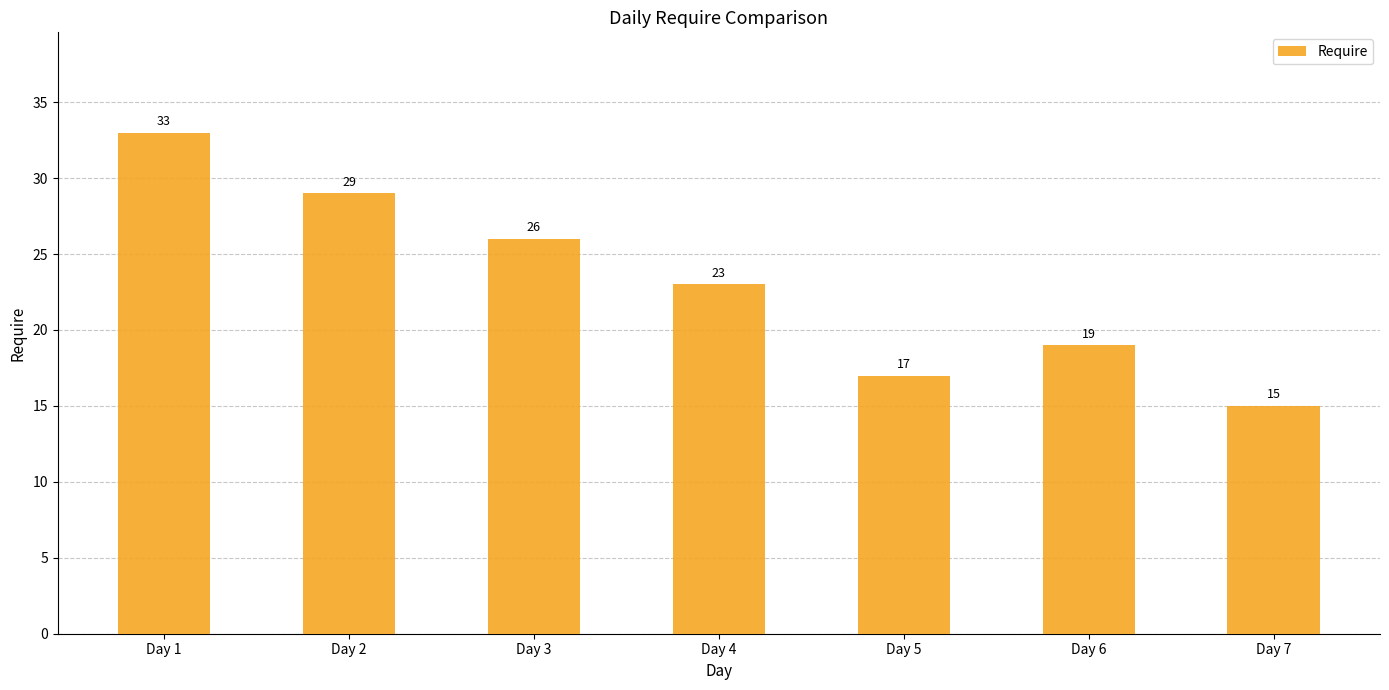

What is the change in value from Day 2 to Day 7?

-14